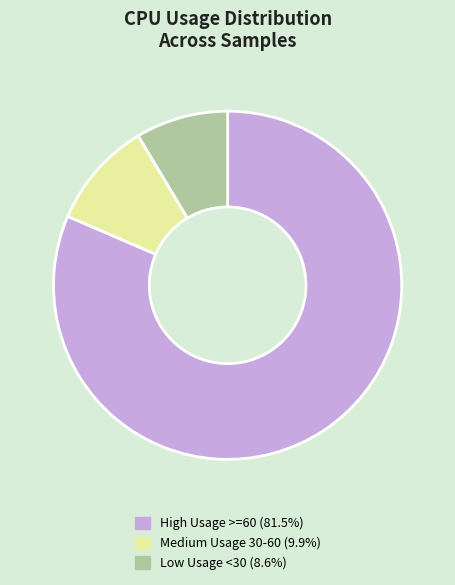

Does any single category account for the majority?

Yes